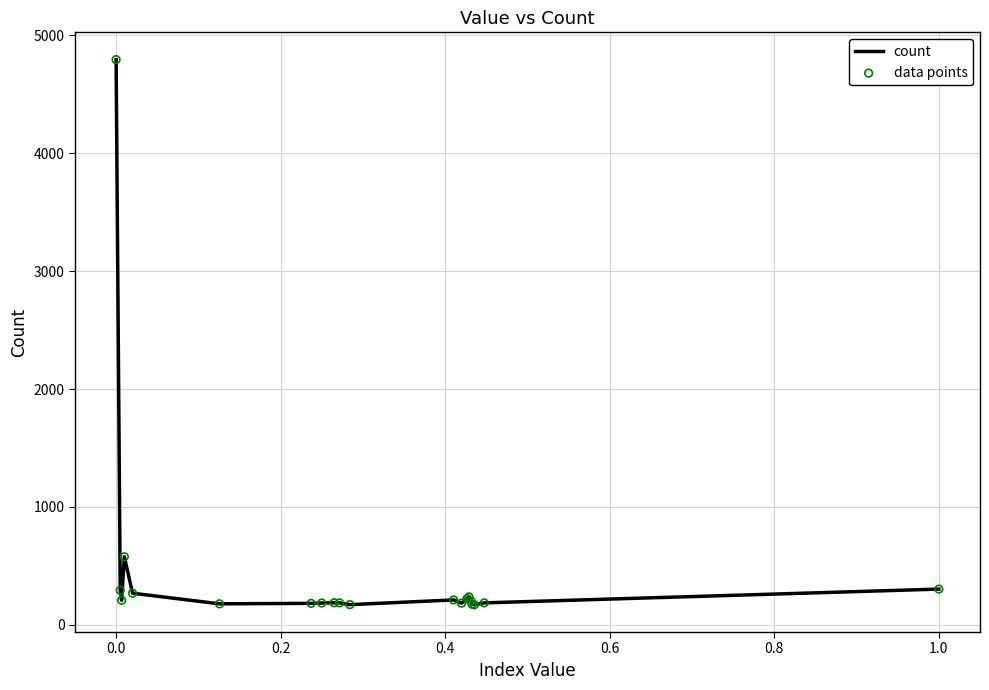

What is the difference between the maximum and minimum values?

4622